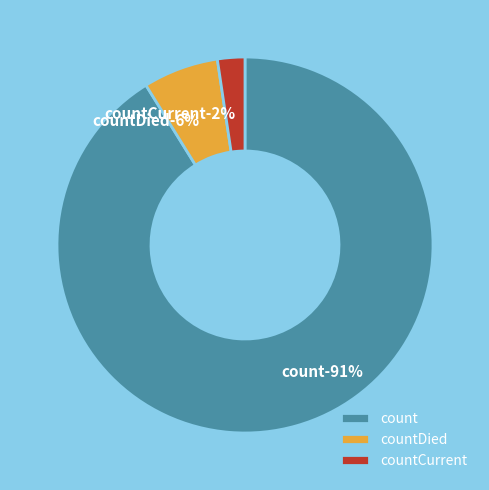

Between countDied and countCurrent, which is larger?

countDied